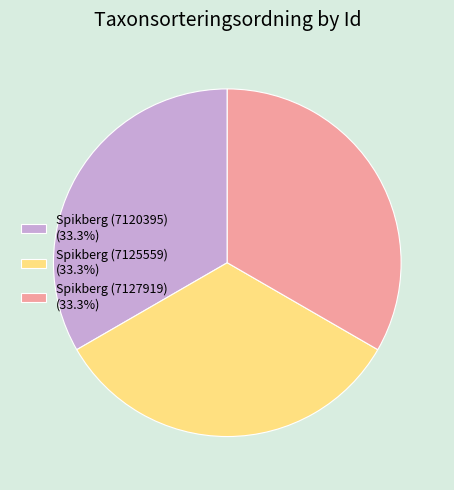

Is there a majority slice in this chart?

No